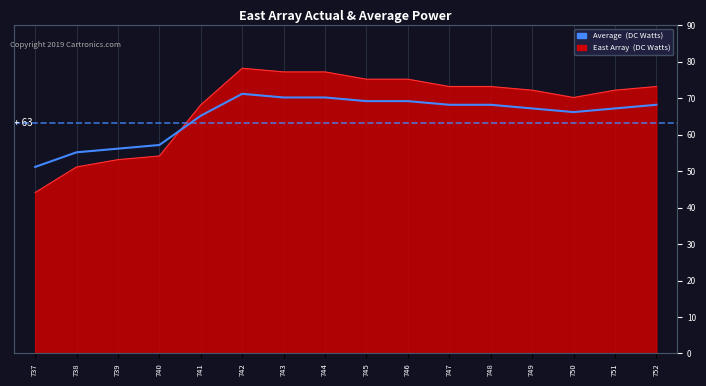

What is the sum of all values?

1037